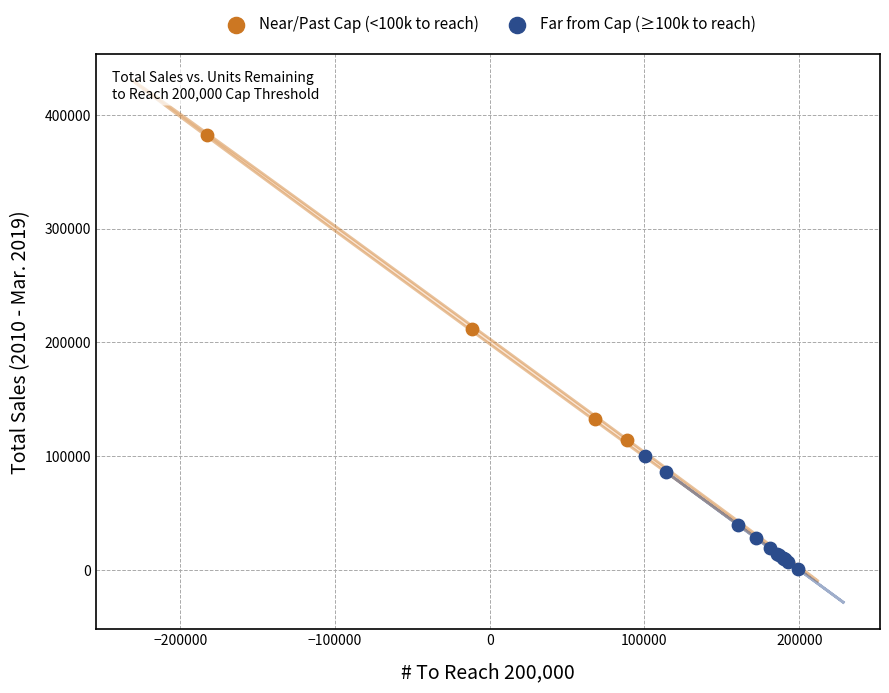

Which series reaches the maximum Y coordinate?

Near/Past Cap (<100k to reach)